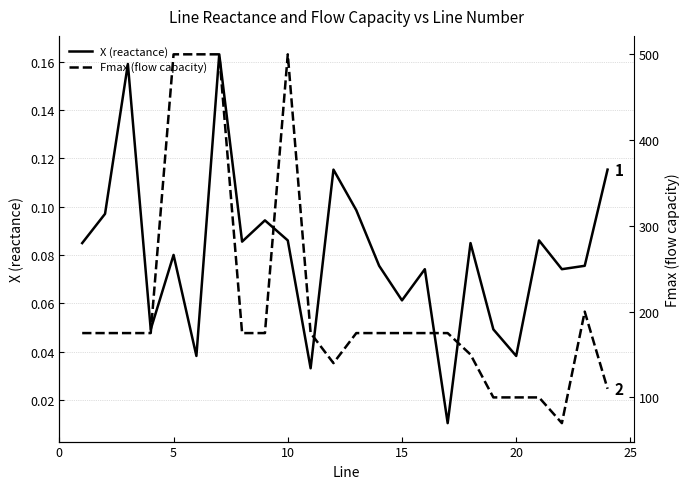

What is the average value of the Fmax (flow capacity) series?

211.2